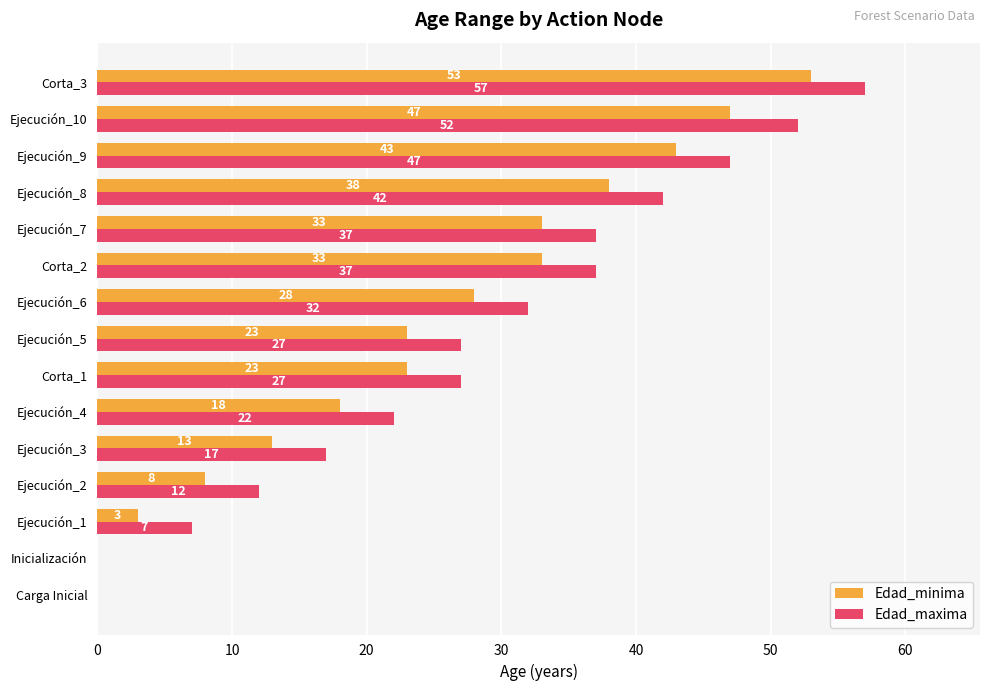

Read the Edad_minima value at Ejecución_7.

33